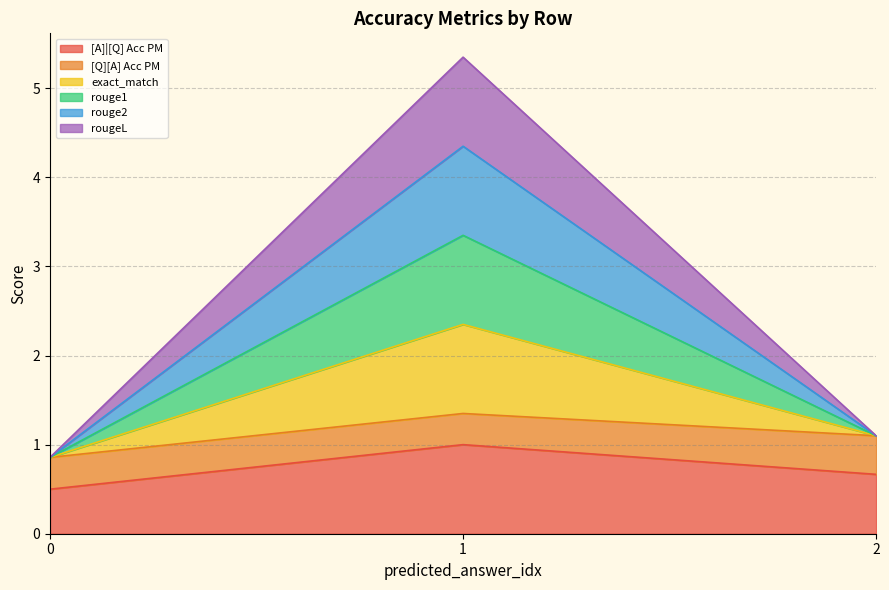

Does the chart display data point markers on the line(s)?

No